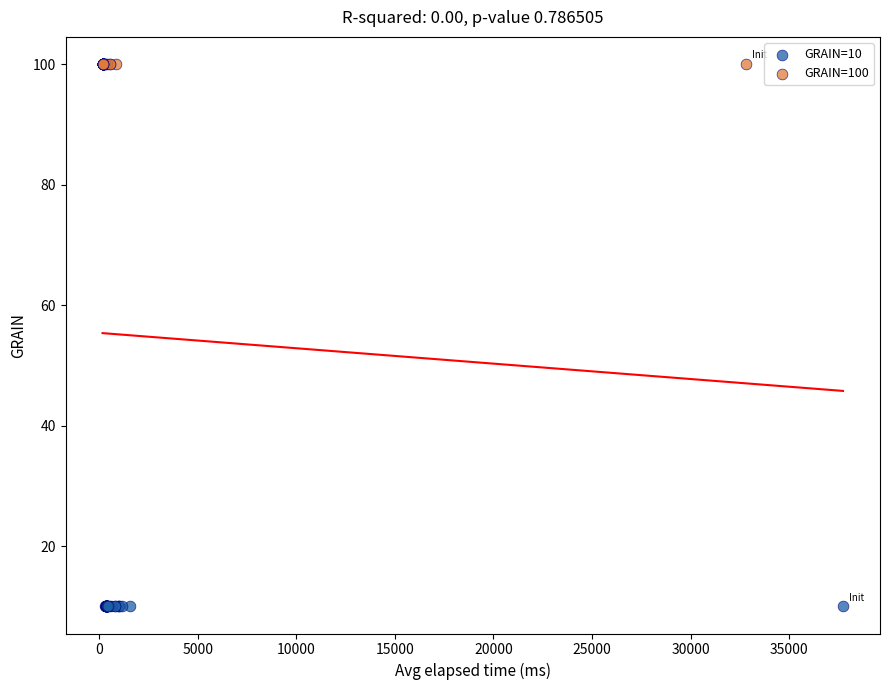

Which series contains the lowest Y value?

GRAIN=10